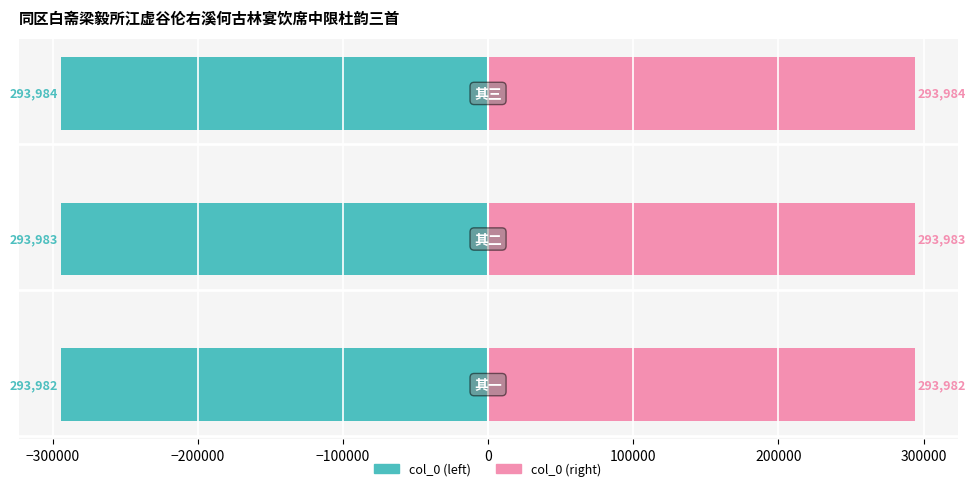

How many values in the col_0 (right) series exceed 293983?

1